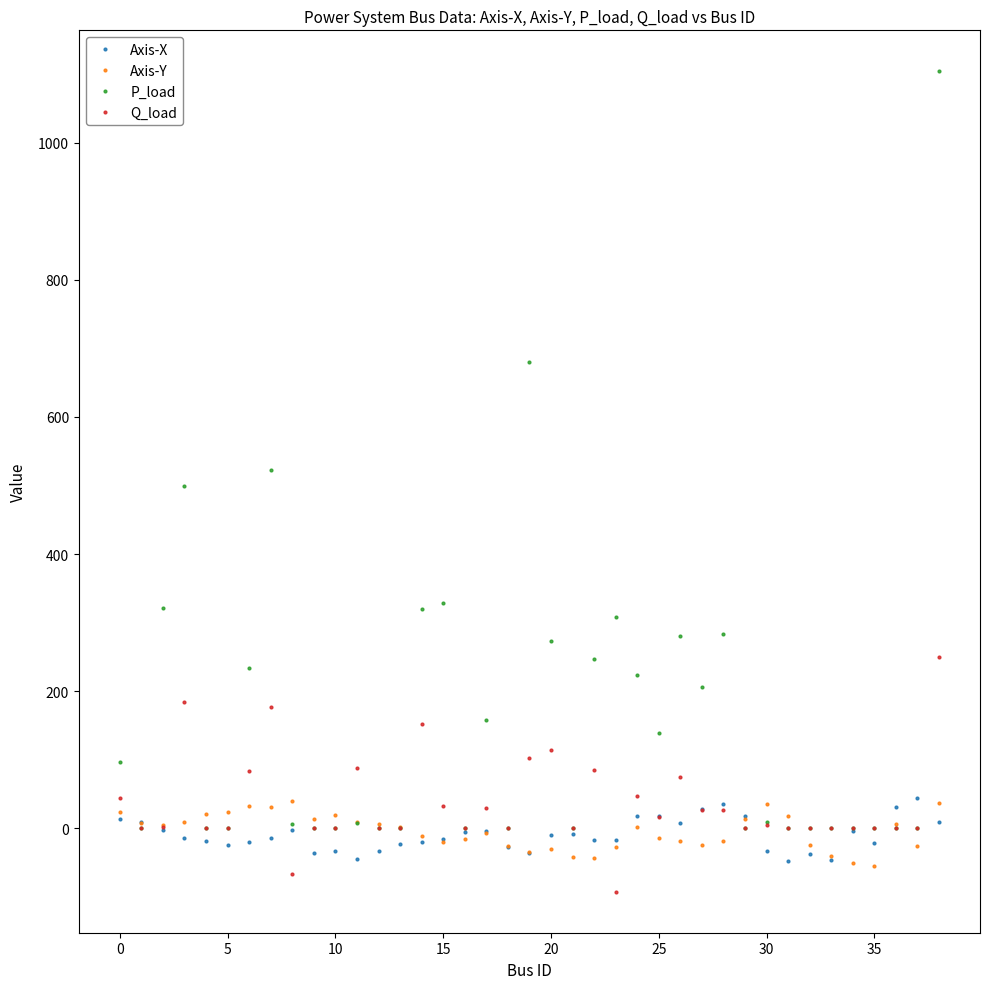

Which series ends up on top after the final intersection of Axis-X and P_load?

P_load